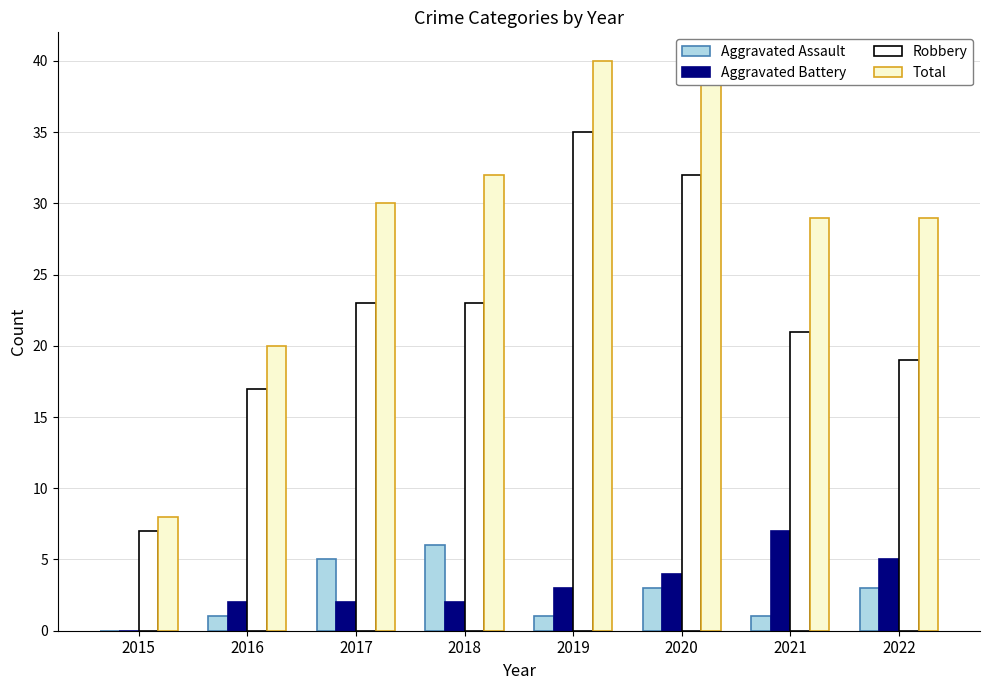

What is the greatest value displayed?

40